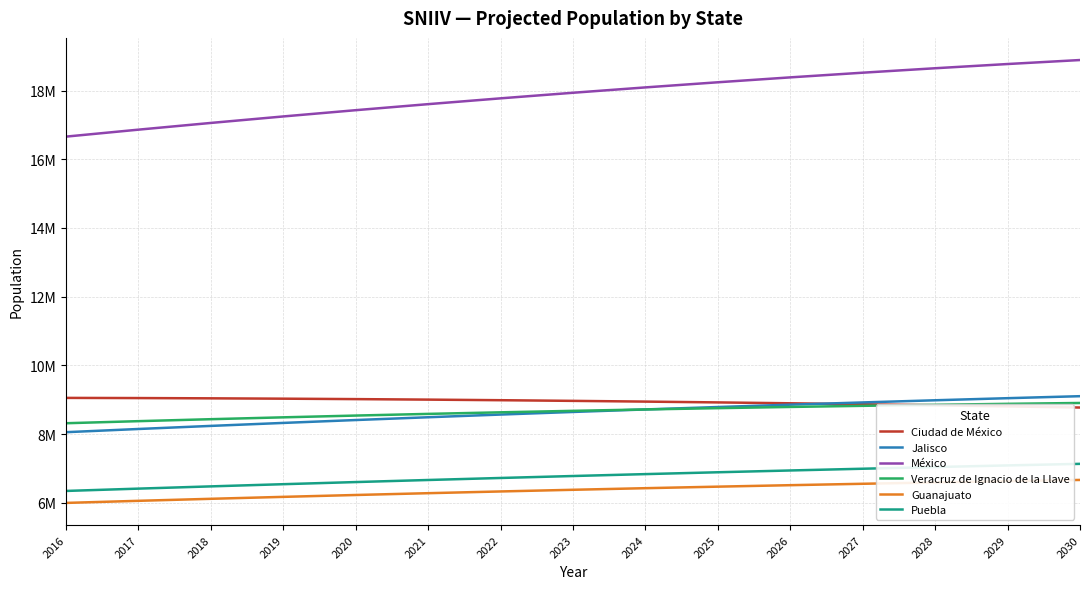

What is the difference between the maximum and second lowest values in the Jalisco series?

954593